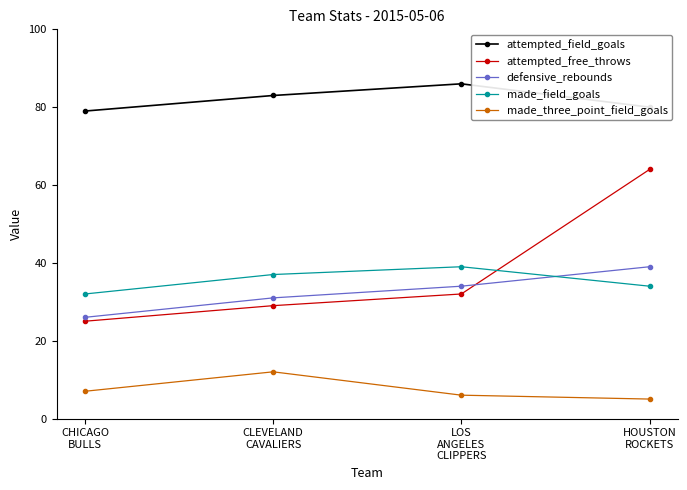

At CHICAGO
BULLS, list the series in order from smallest to largest.

made_three_point_field_goals, attempted_free_throws, defensive_rebounds, made_field_goals, attempted_field_goals